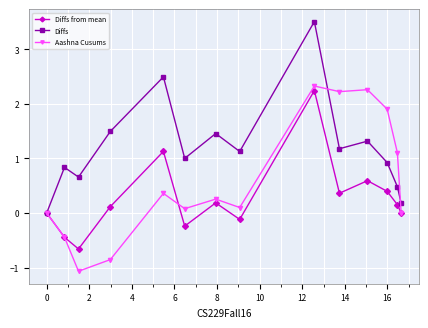

What is the value of the Diffs from mean point at the 3rd from the left?

-0.7